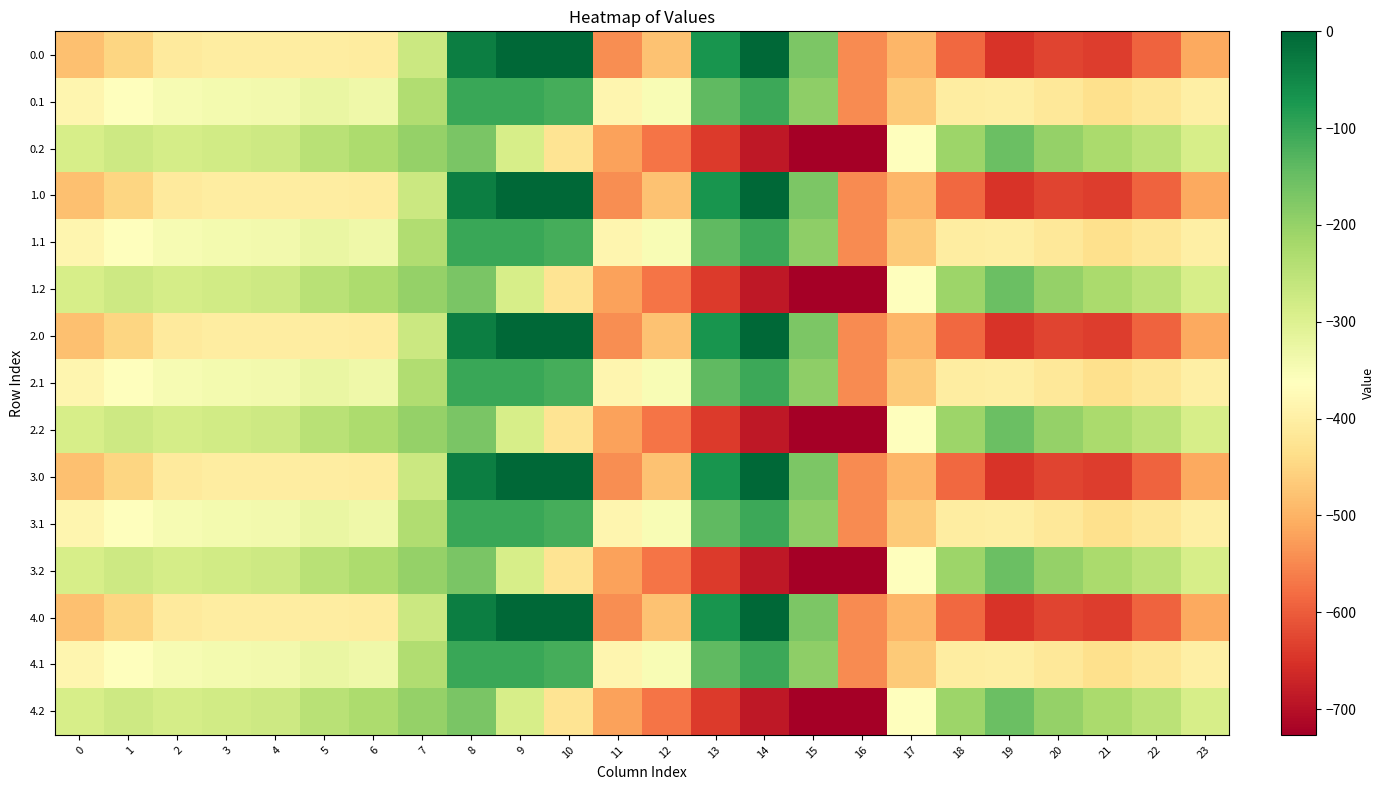

Rank the series at 4 from highest to lowest value.

0.2, 1.2, 2.2, 3.2, 4.2, 0.1, 1.1, 2.1, 3.1, 4.1, 0.0, 1.0, 2.0, 3.0, 4.0